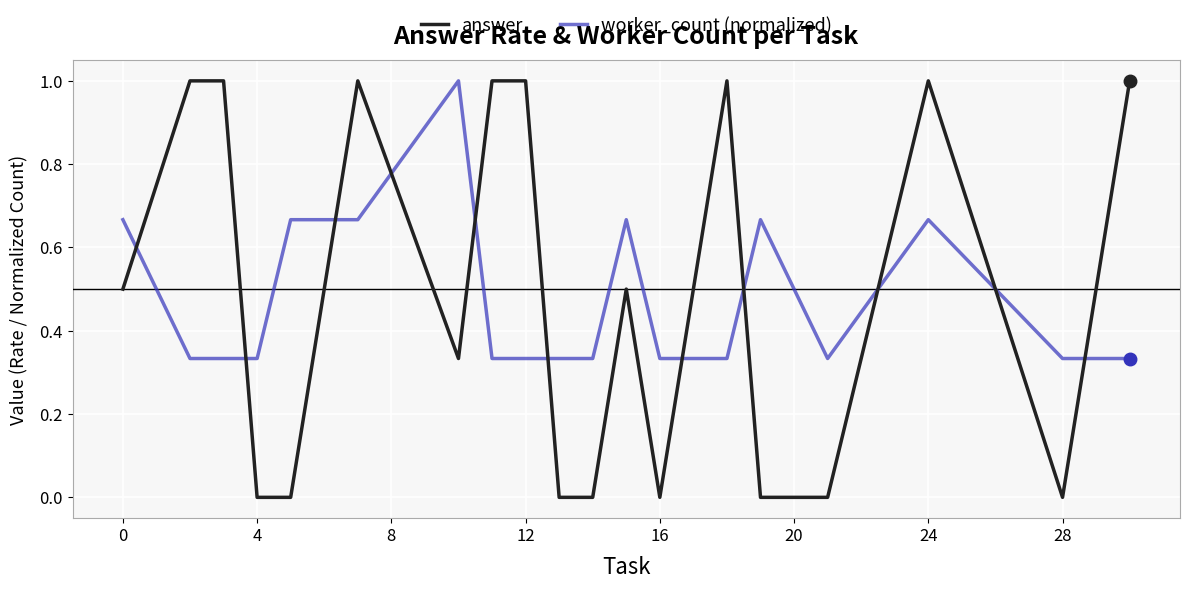

Does the chart have visible grid lines?

Yes